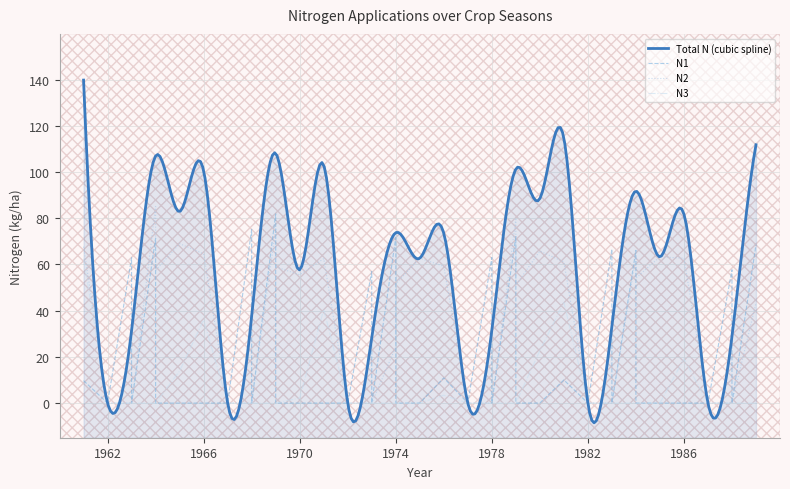

What is the difference between the highest and lowest values at 1986?

69.0